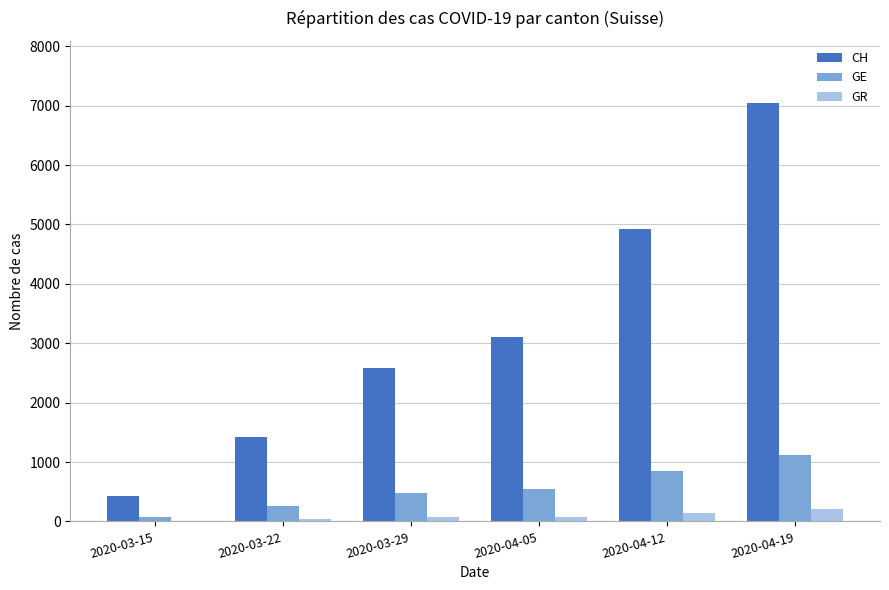

Is the value of GE at 2020-04-12 greater than the value of CH at 2020-04-12?

No